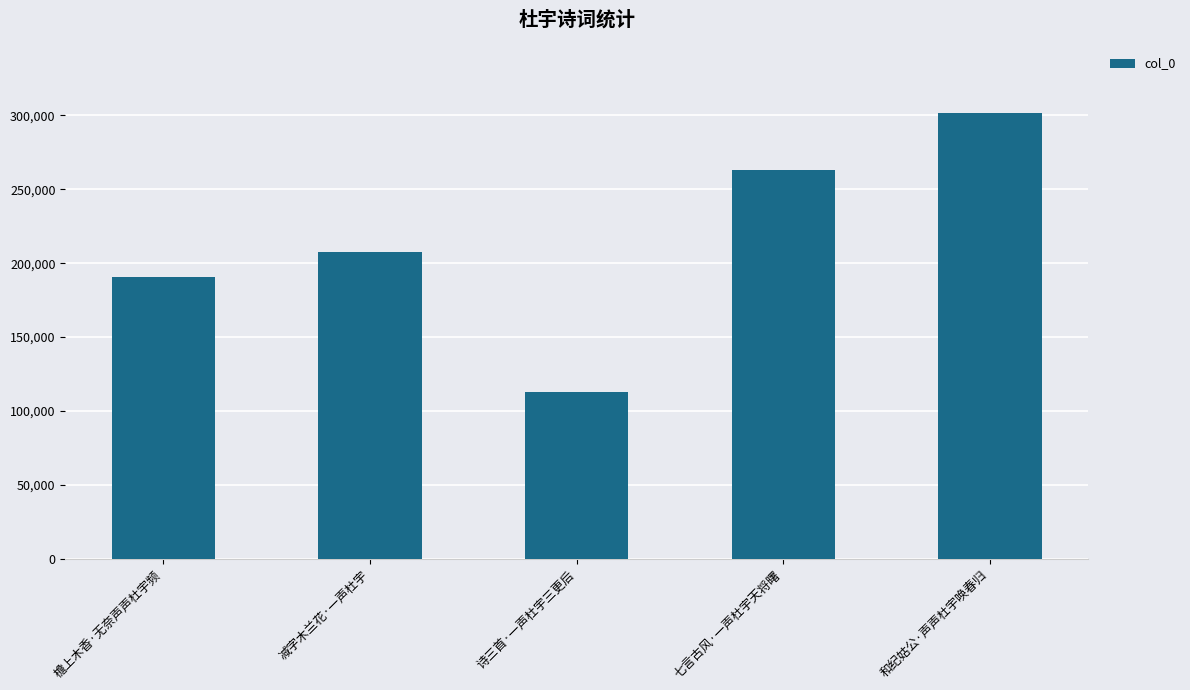

What is the value of the 3rd bar from the left?

112594